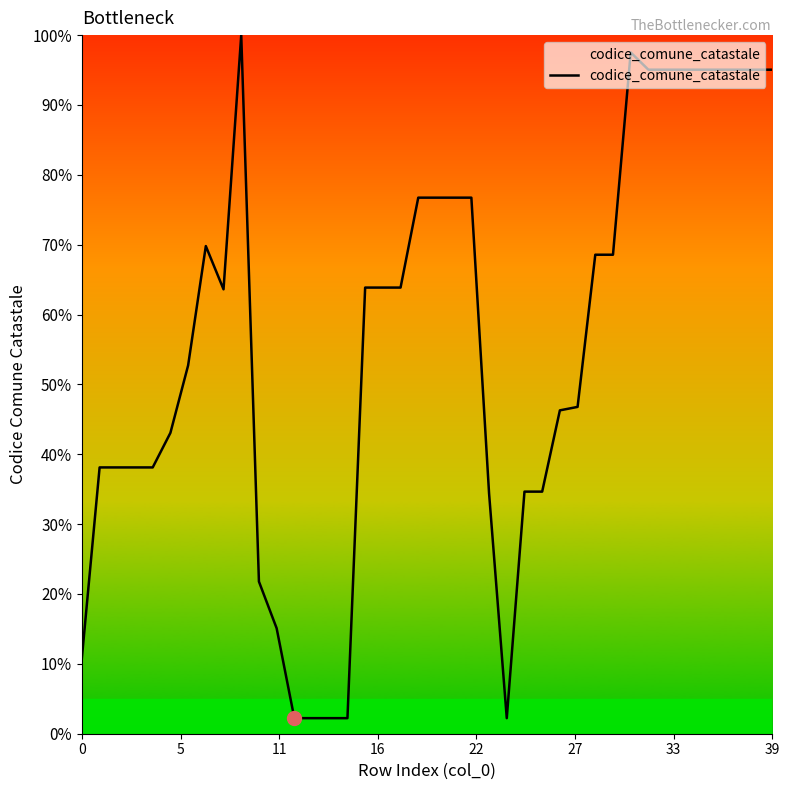

What is the difference between the maximum and minimum values?

97.8